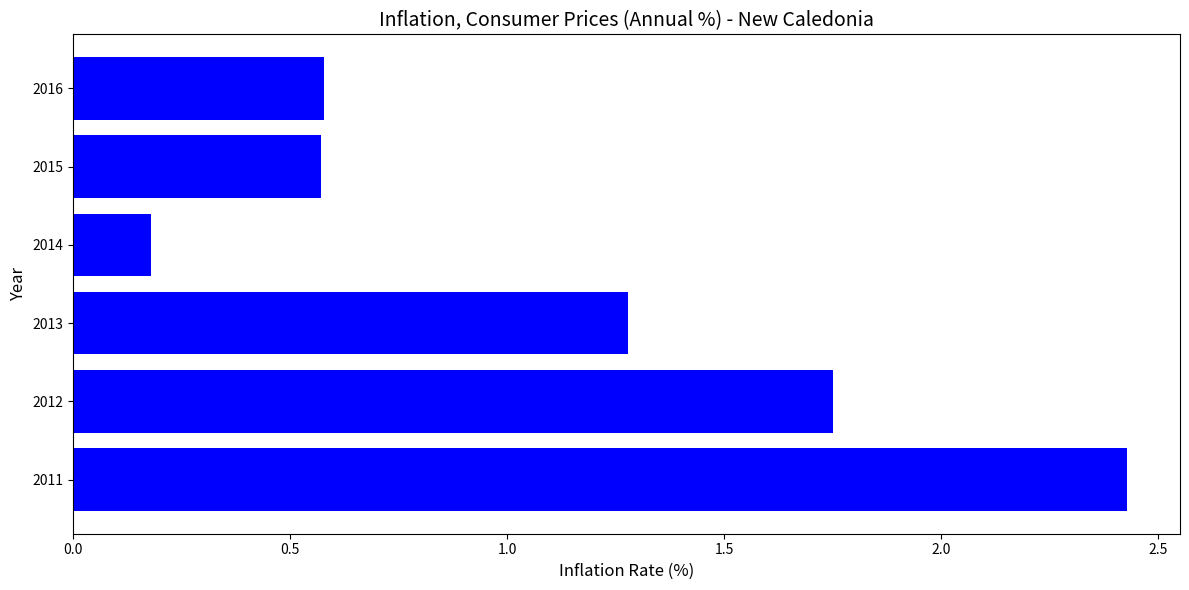

The chart shows a value of 0.8 at 2016. True or false?

False